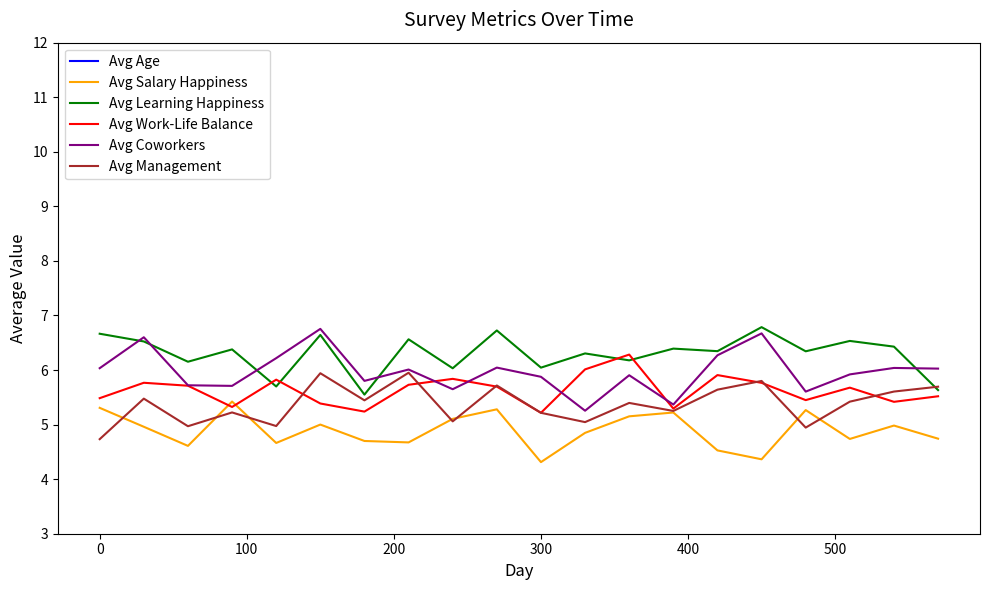

What is the difference between the second highest and minimum values in the Avg Salary Happiness series?

1.0